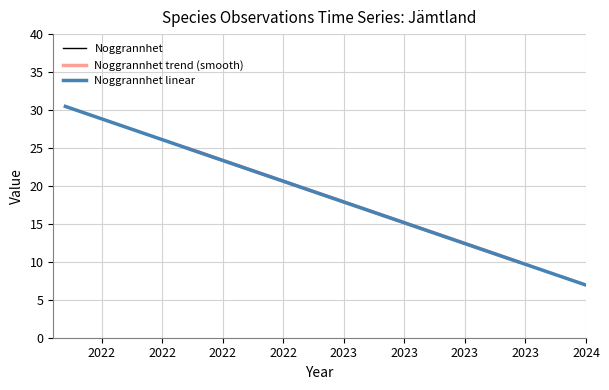

Does the chart have visible grid lines?

Yes